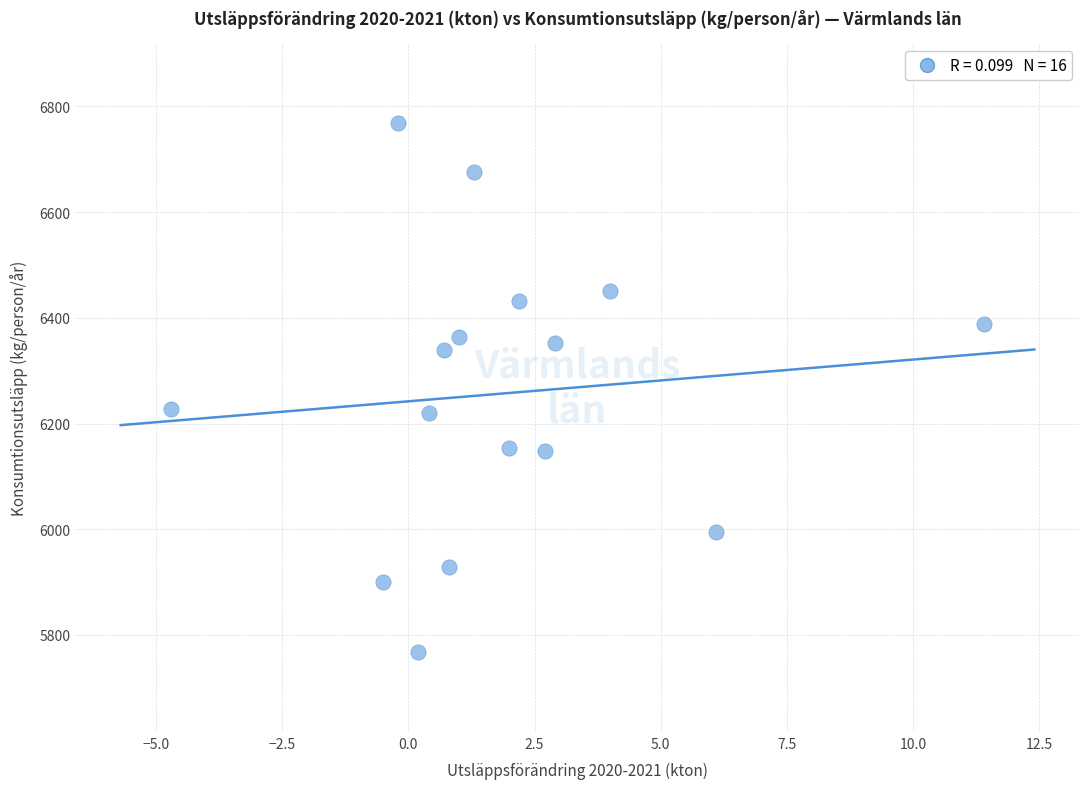

What is the range of Y values (max minus min)?

1001.9